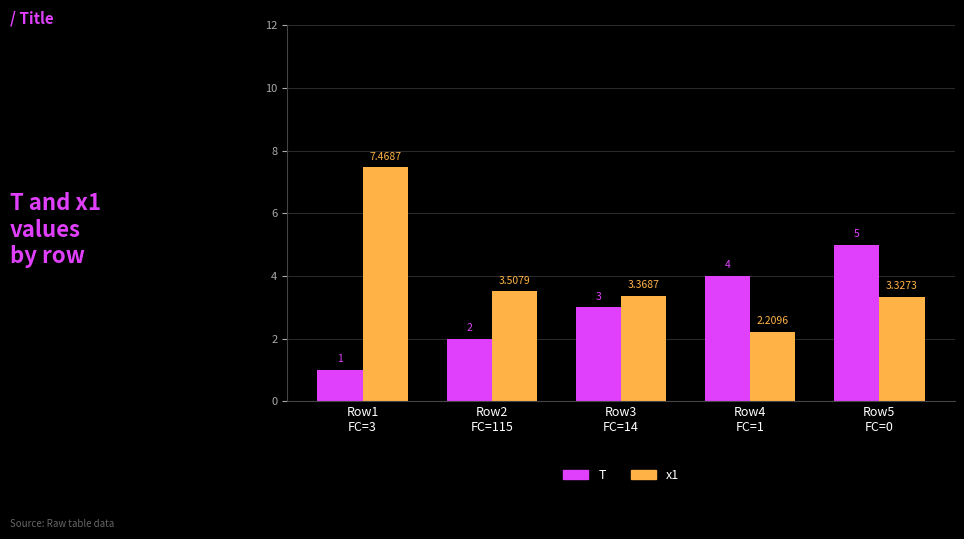

Which series has the largest total across all categories?

x1